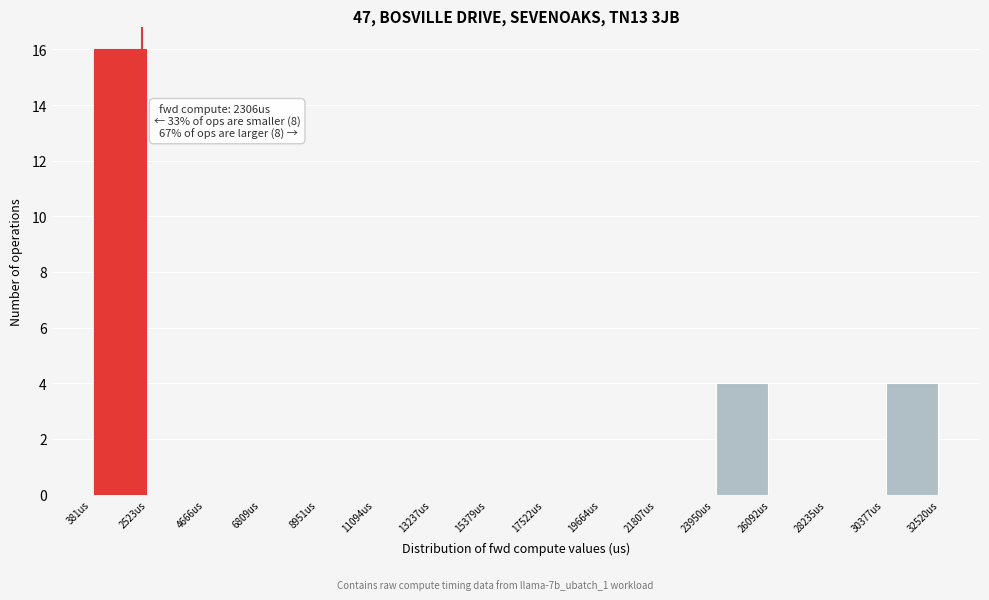

Over which range of the x-axis is the bar tallest?

500 to 2500